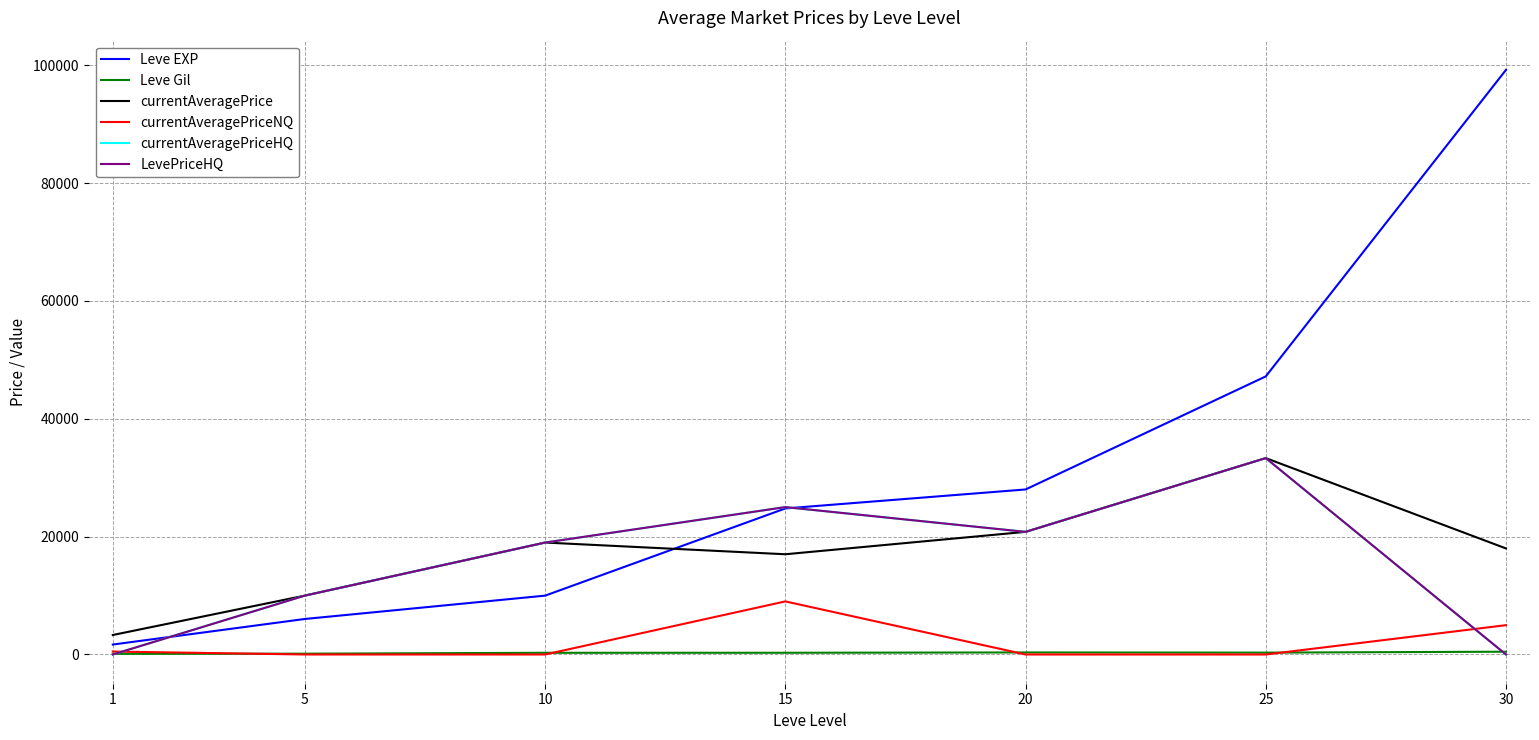

Does the chart display data point markers on the line(s)?

No